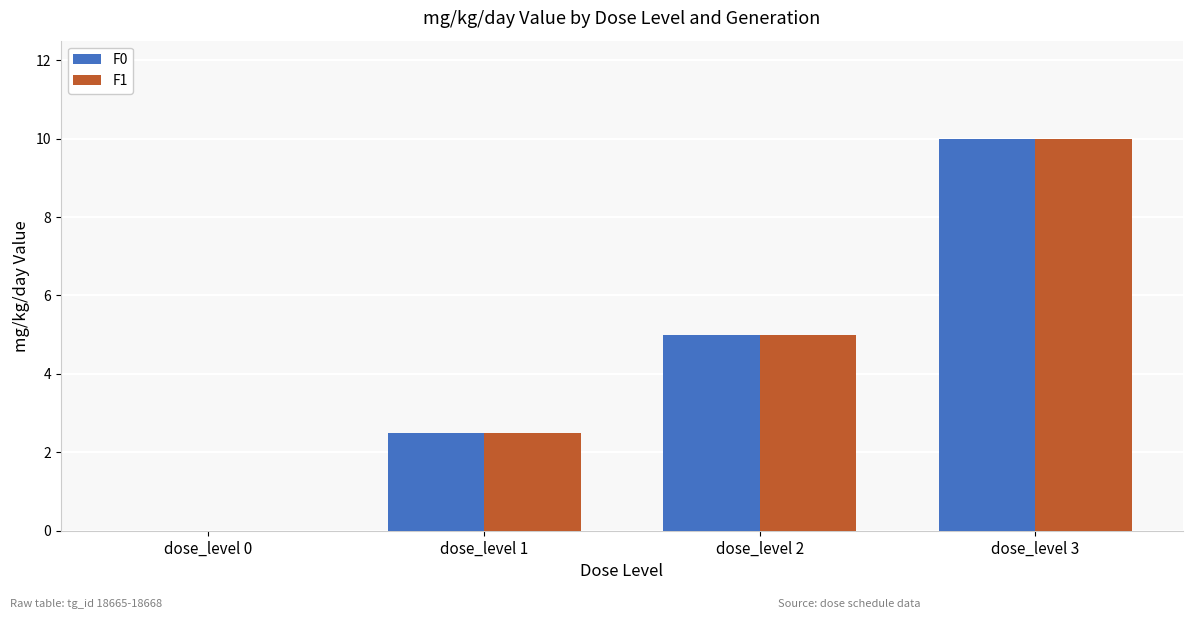

Where is F0 nearest to the value 5?

dose_level 2